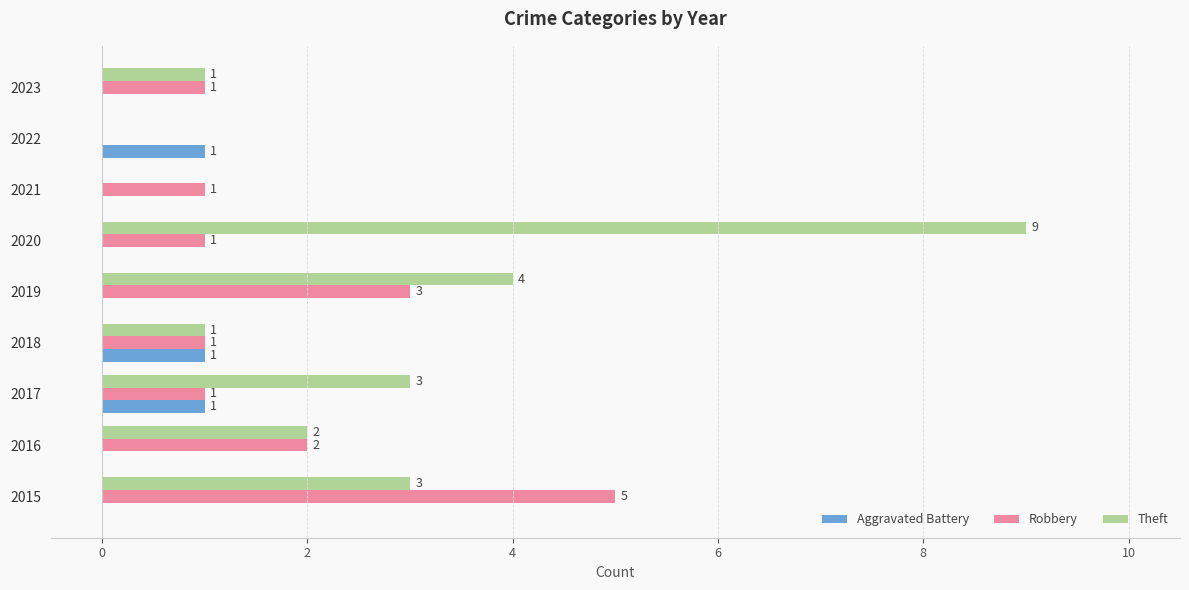

Is the value of Robbery at 2021 greater than the value of Aggravated Battery at 2015?

Yes